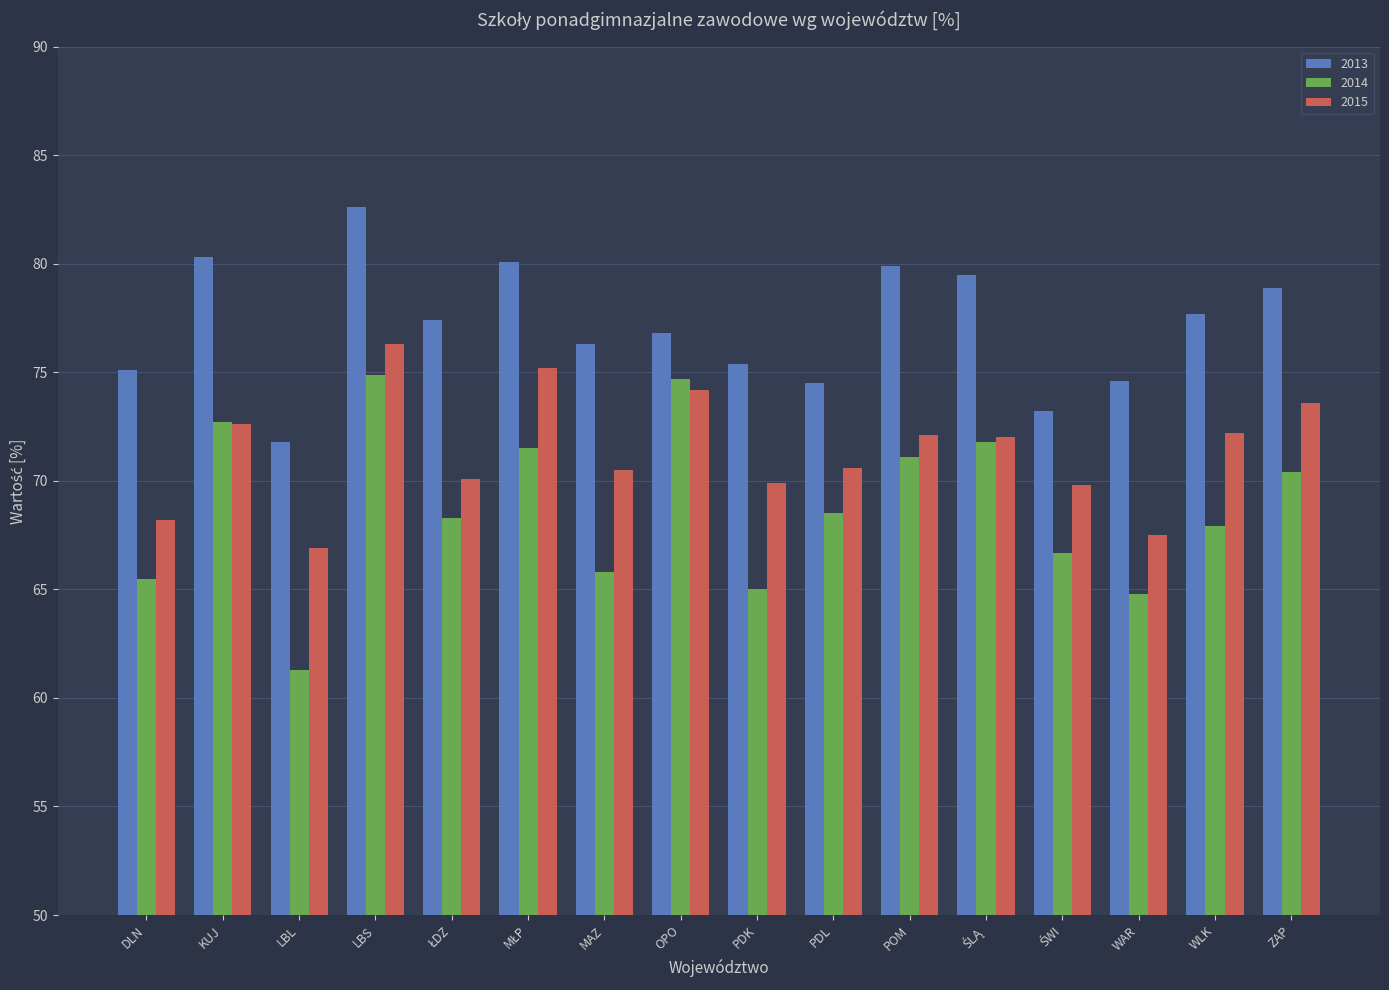

At how many categories does at least one series exceed 71?

16